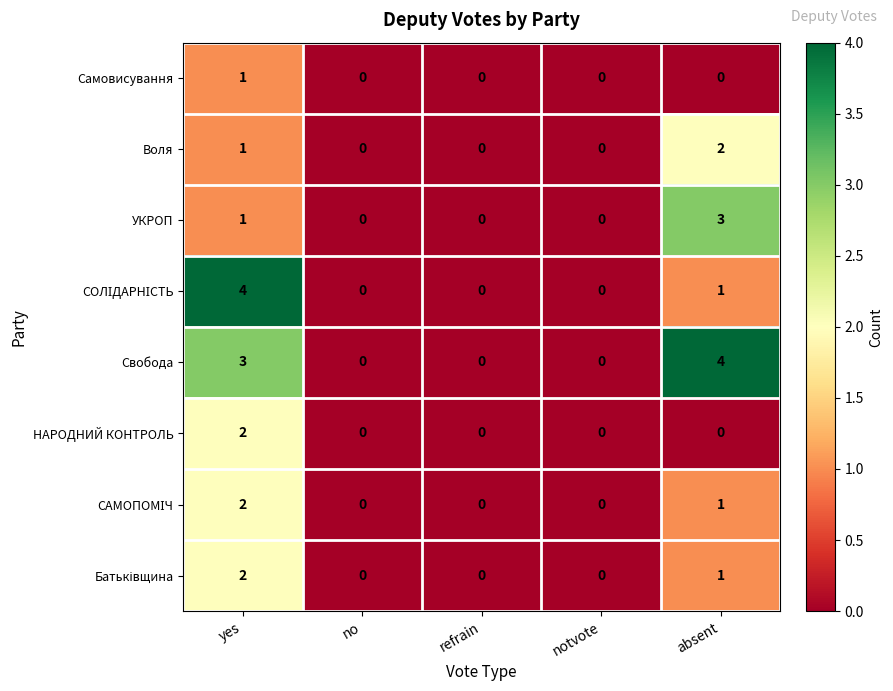

The Воля series shows 1 at yes. True or false?

True